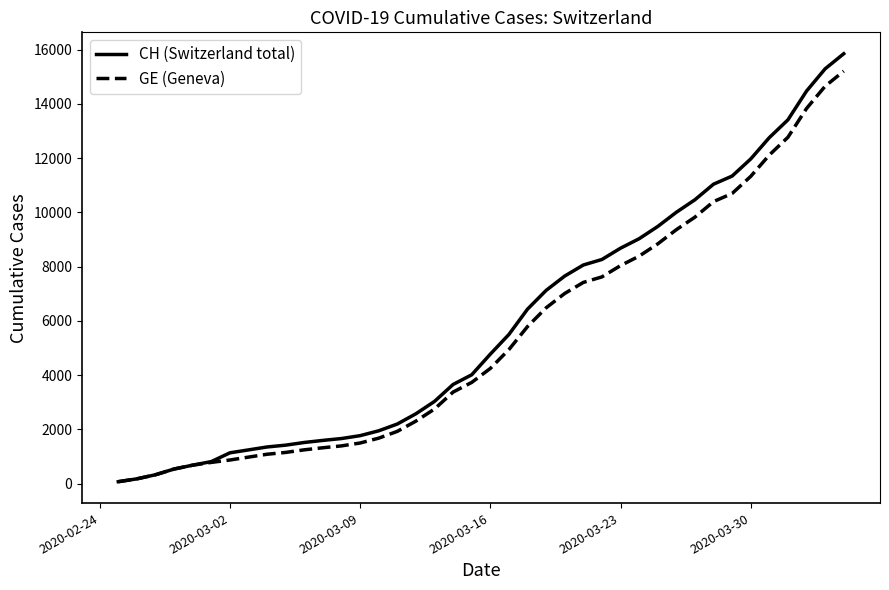

Which series has the widest spread of values?

CH (Switzerland total)